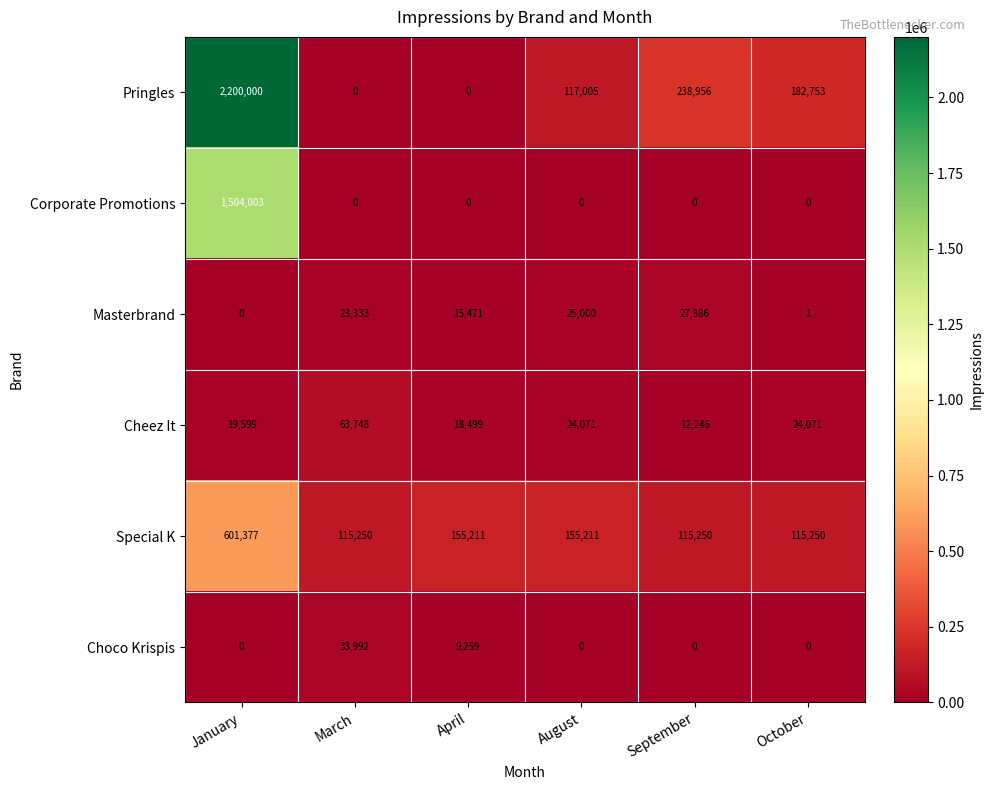

True or false: Masterbrand has a value of 1 at October.

True